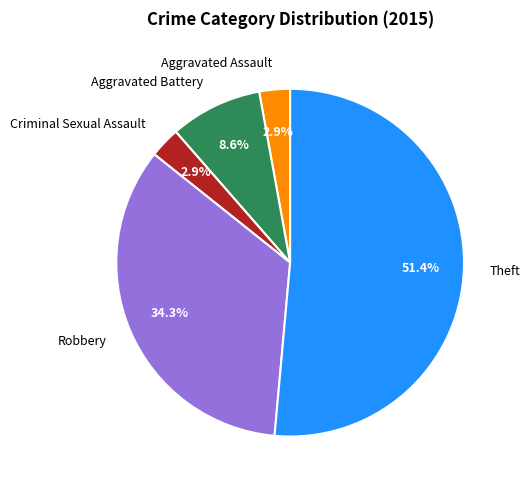

Which has a higher value, Theft or Robbery?

Theft